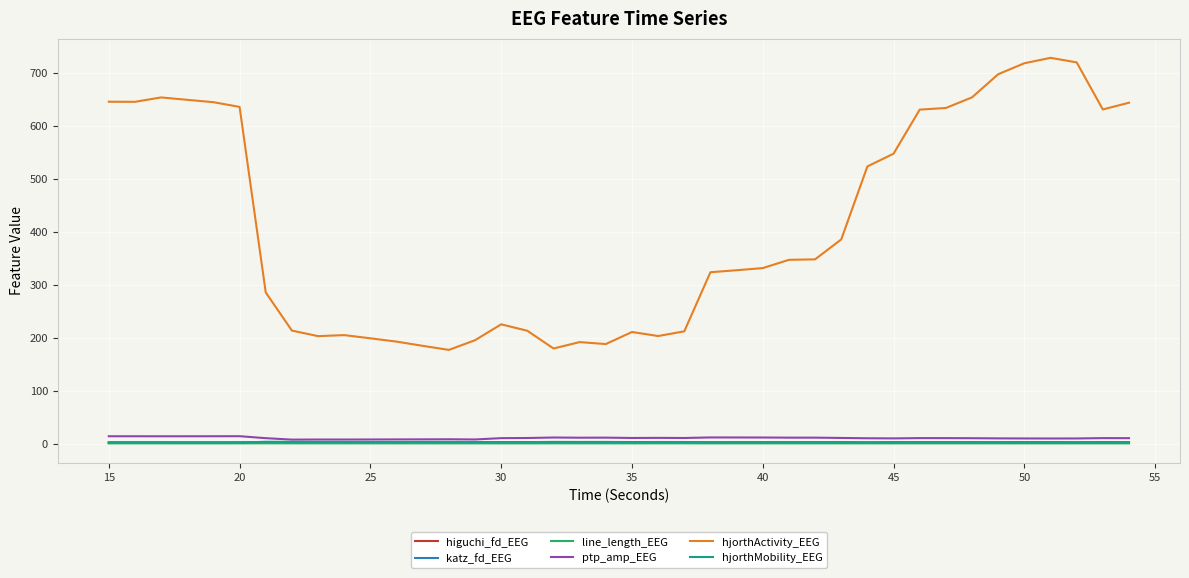

Which series has the largest range (max minus min)?

hjorthActivity_EEG